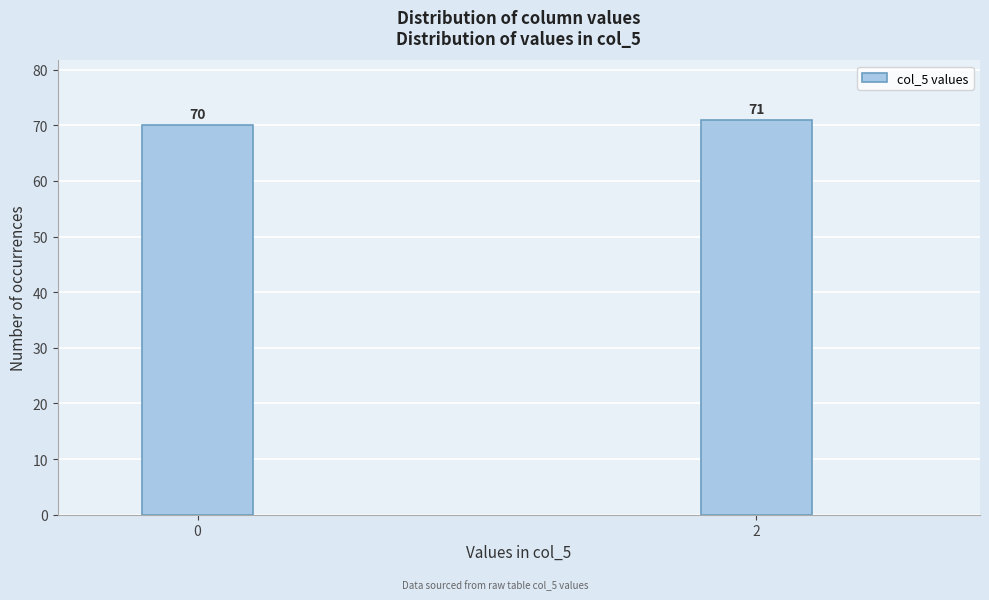

Reading left to right, list all the values displayed in this chart.

70	71